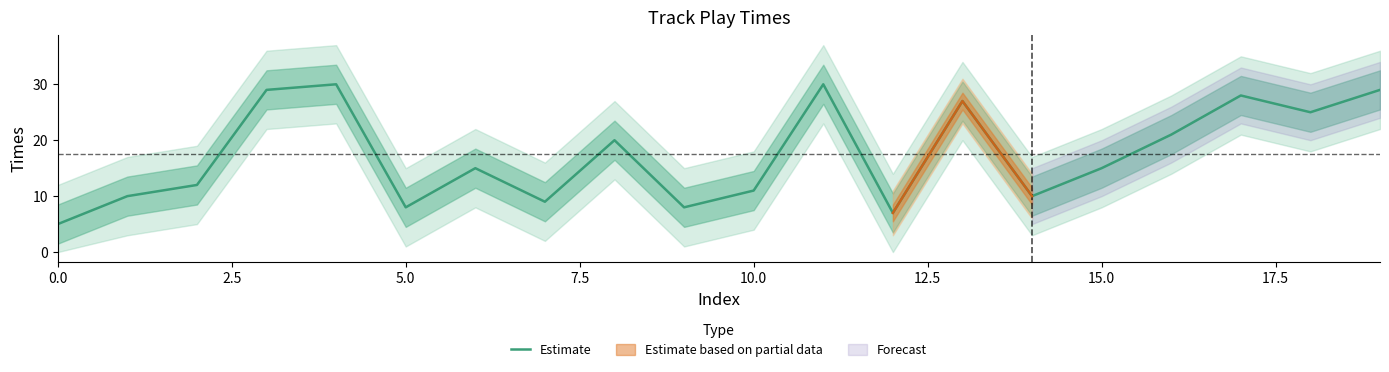

What is the lowest value of the Estimate series?

5